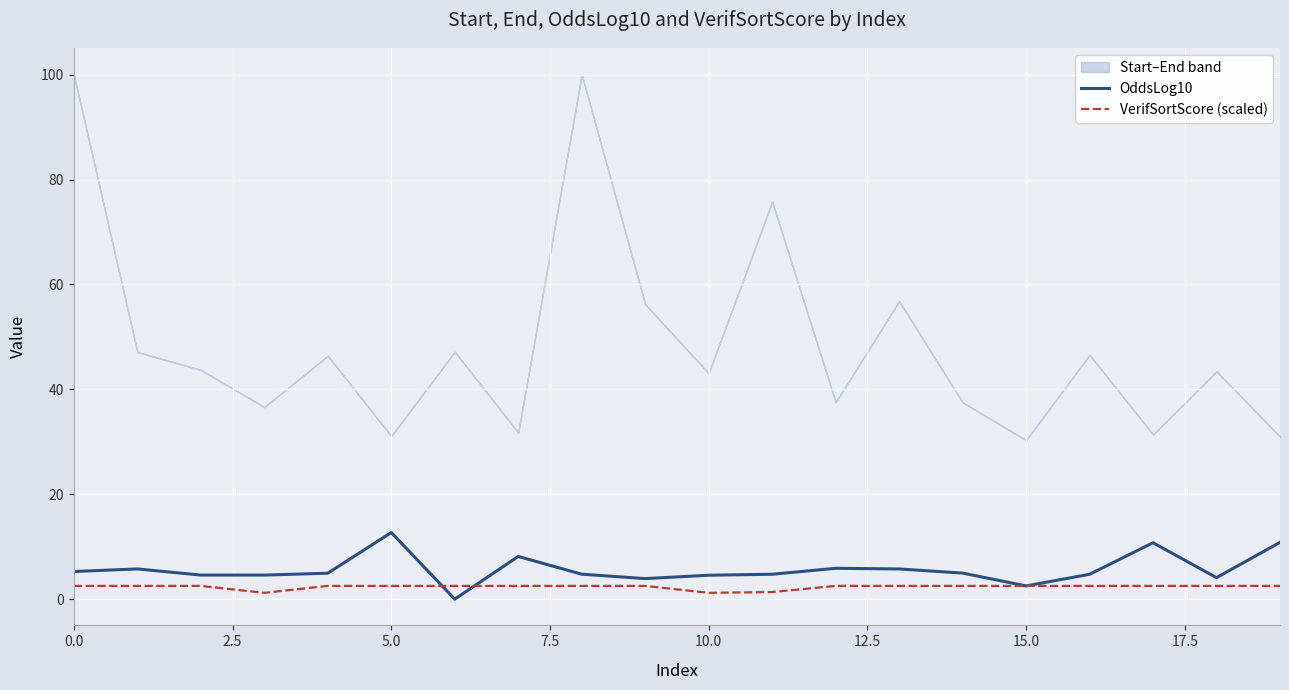

What is the maximum value for OddsLog10?

12.7